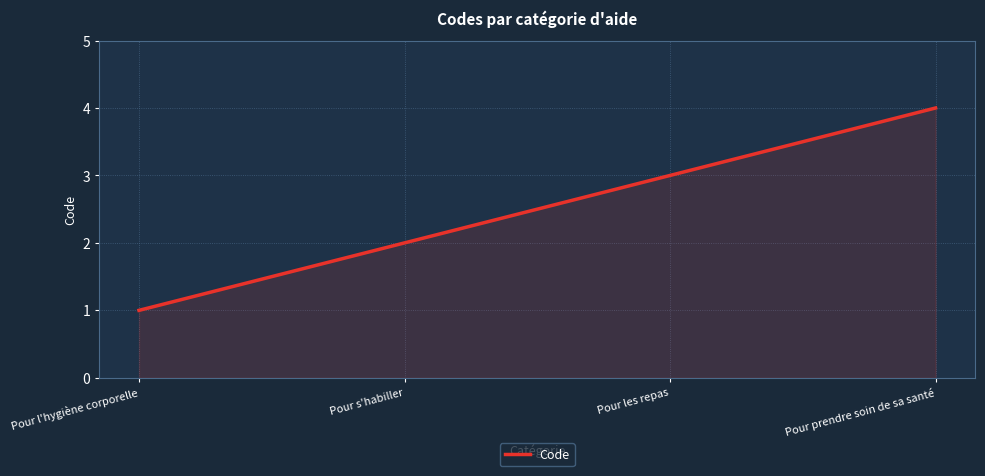

What is the smallest value displayed?

1.0